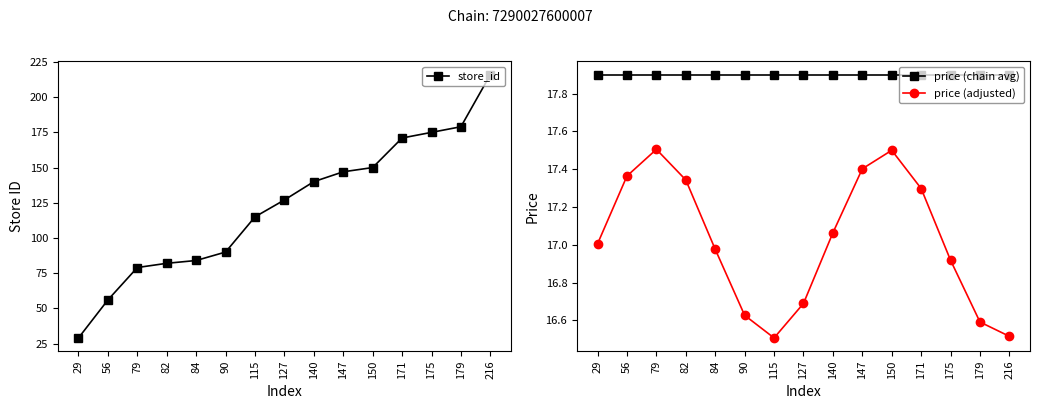

True or false: price (adjusted) and price (chain avg) cross at least once.

False